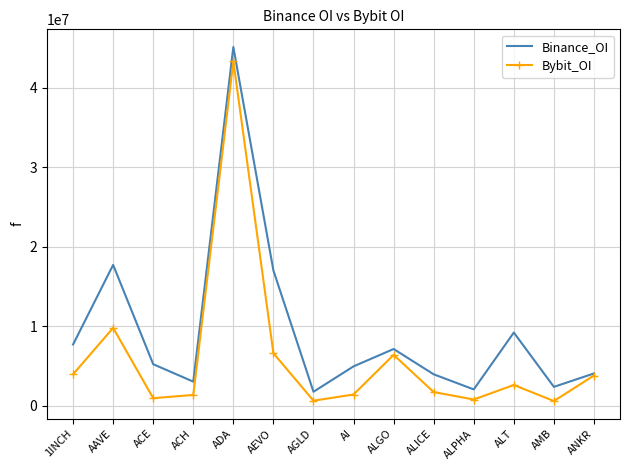

What is the maximum value for Binance_OI?

45135432